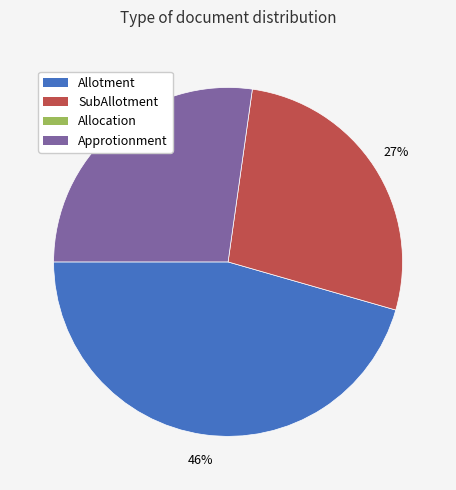

Is there any slice that represents more than half of the pie?

No